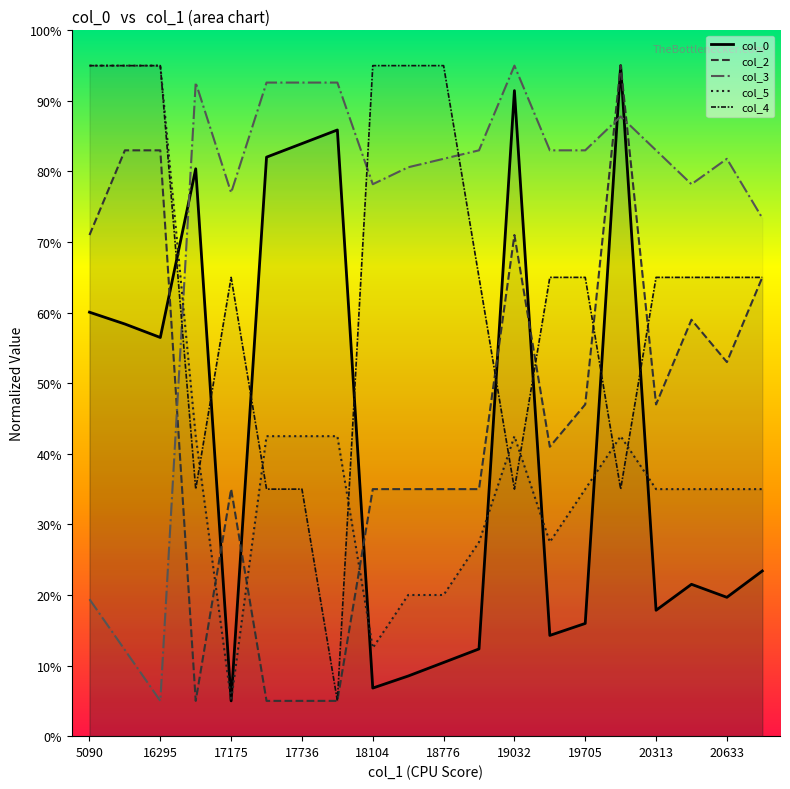

What position from the left is 19?

20